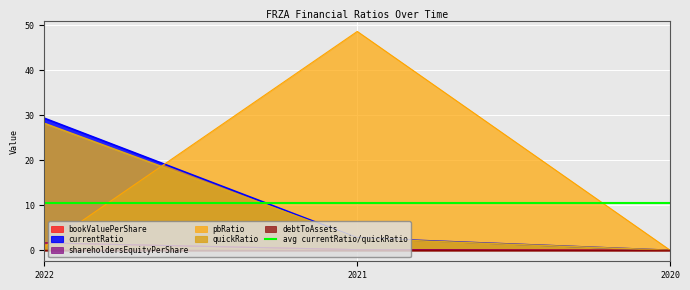

What is the value of the quickRatio point at the 1st from the left?

28.2